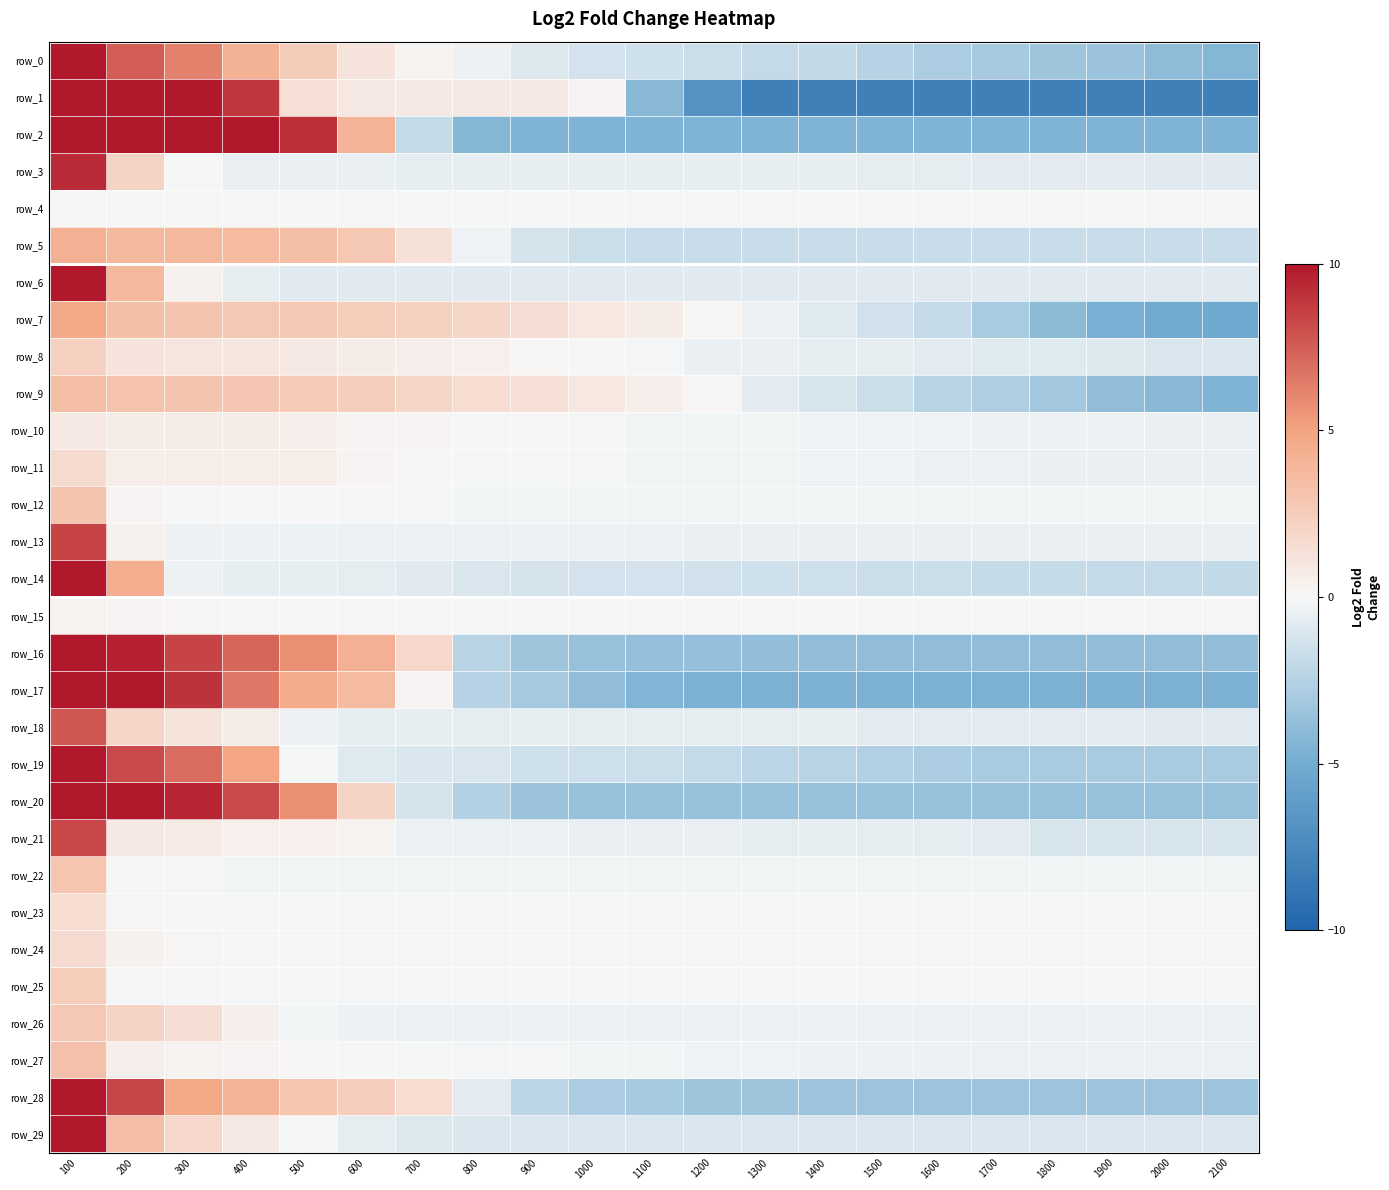

What is the maximum value shown in the chart?

10.0